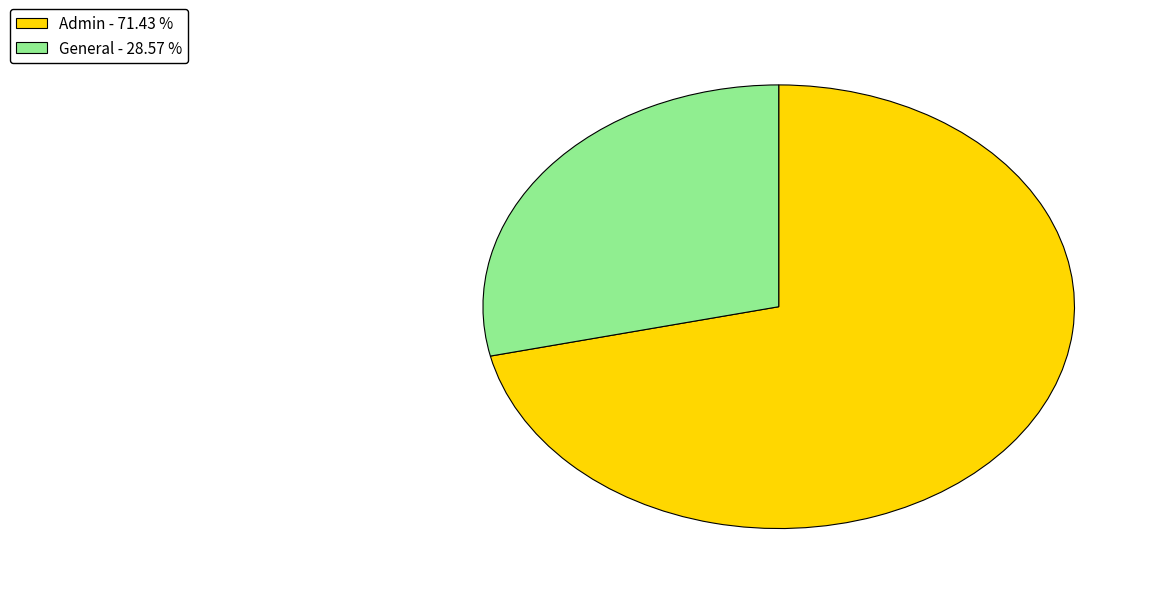

Does Admin account for over 50% of the chart?

Yes